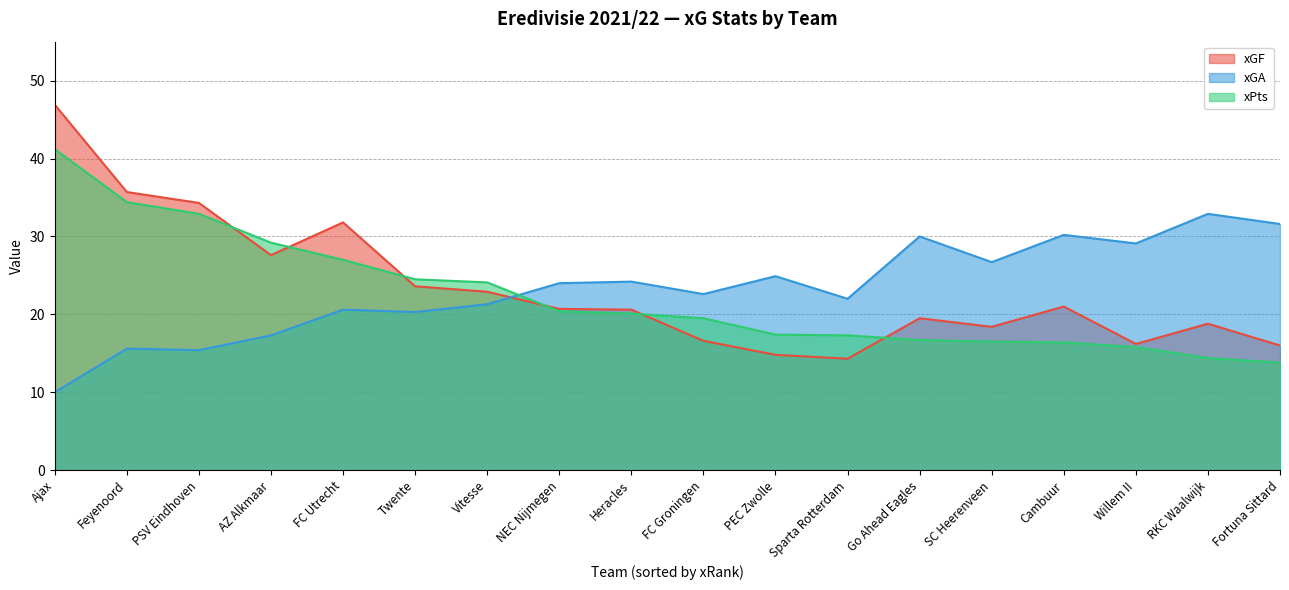

The xGA series shows 10.0 at Ajax. True or false?

True